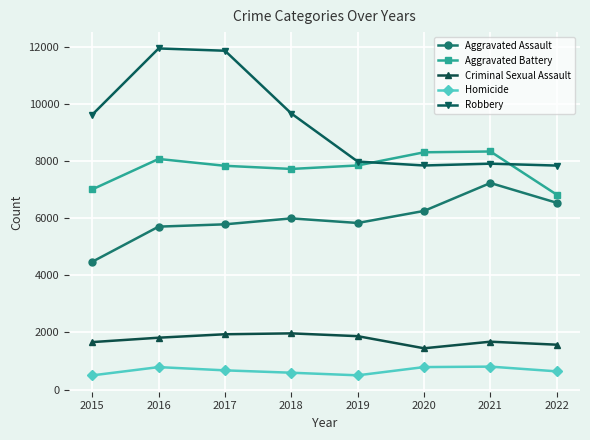

True or false: Aggravated Assault has a value of 5840 at 2019.

True